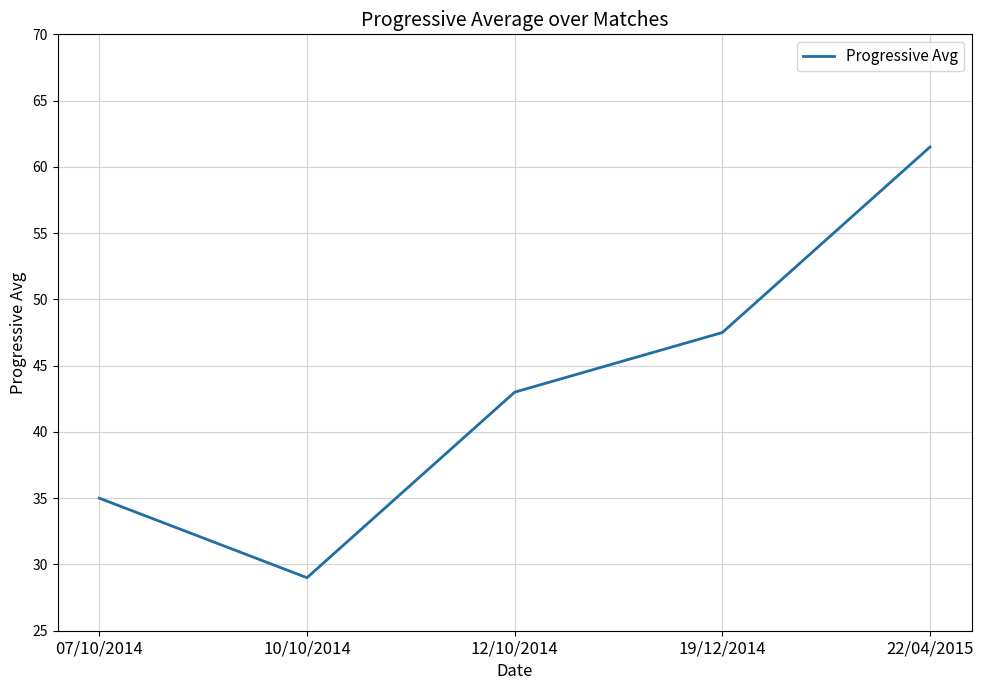

Which category has the highest value across all series?

22/04/2015